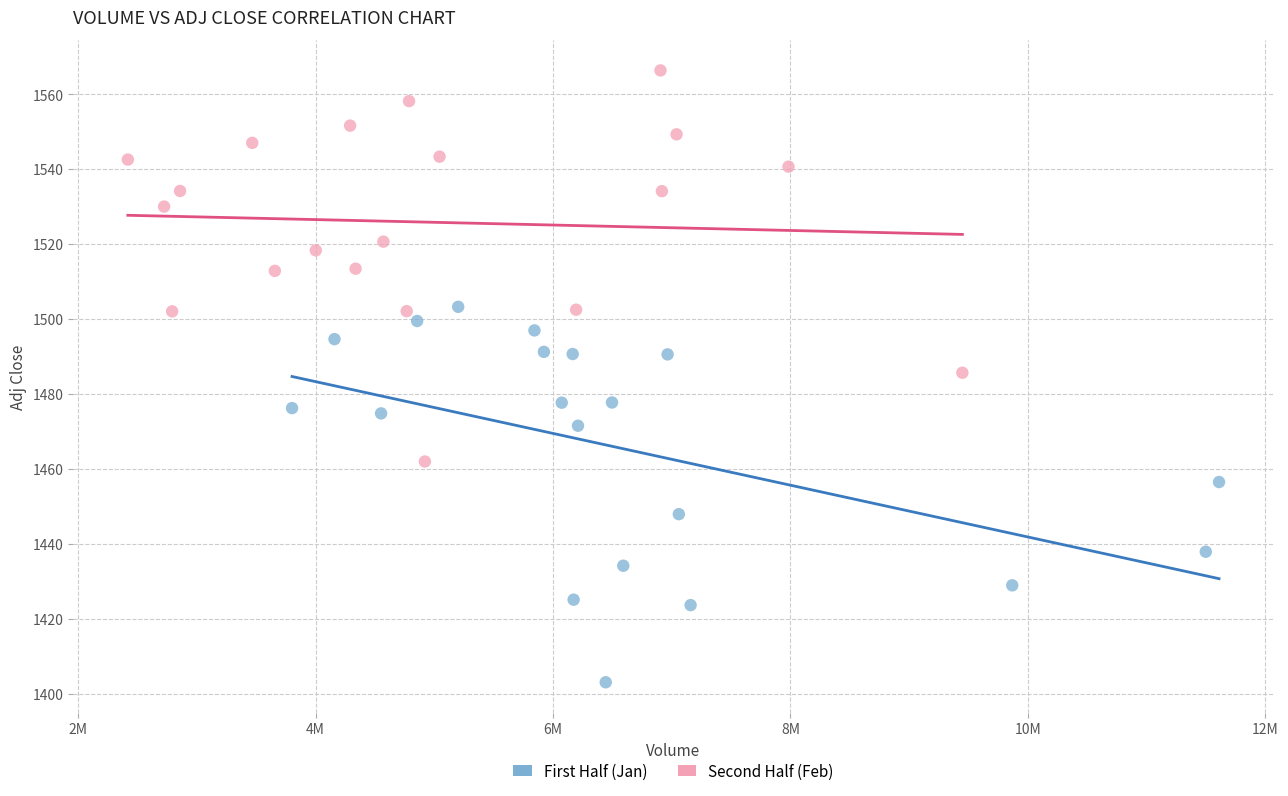

Which series contains the lowest Y value?

First Half (Jan)